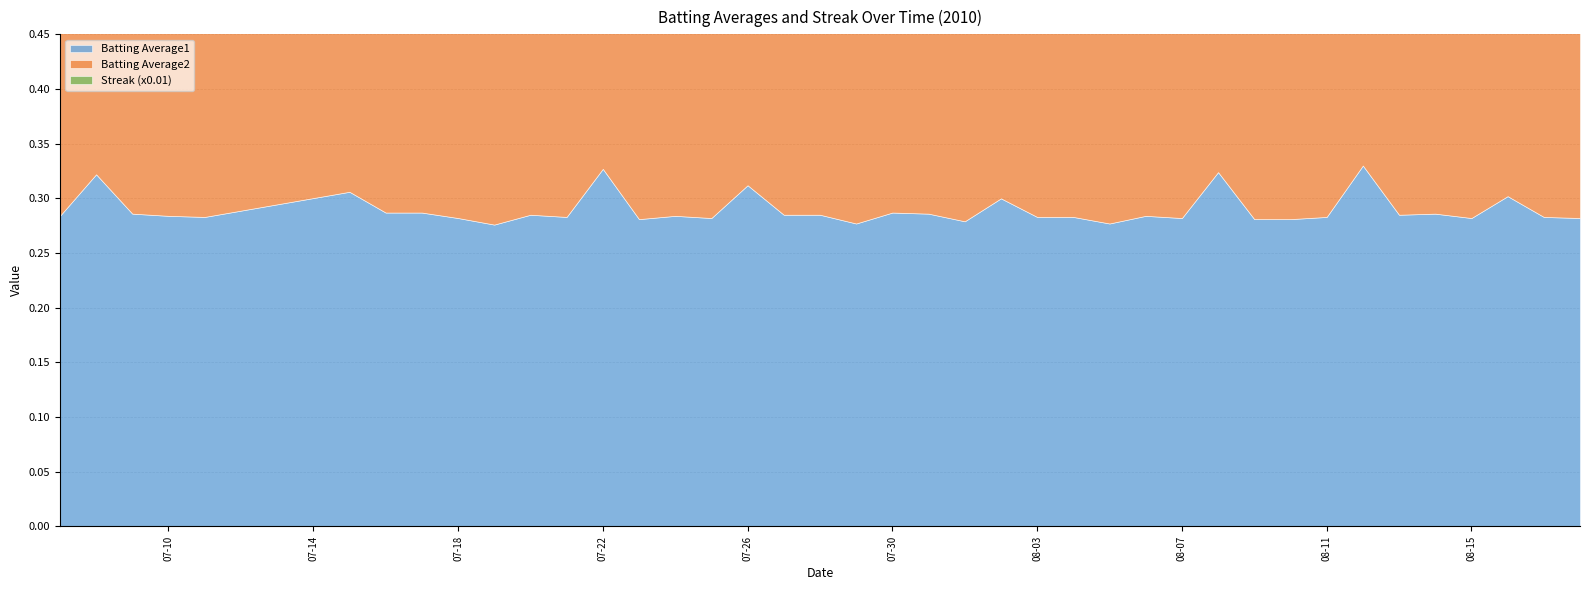

The Streak (x0.01) series shows 0.0 at 2010-08-05. True or false?

False